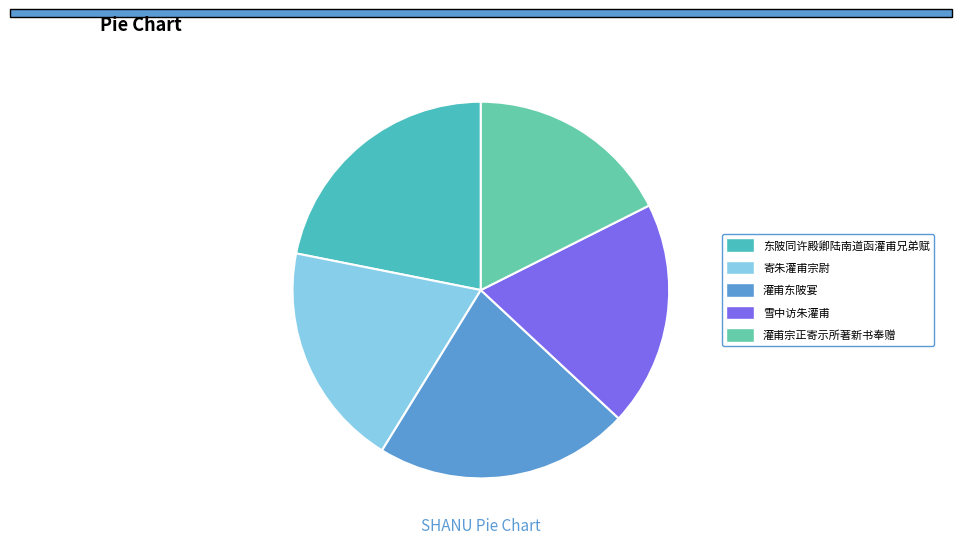

To the nearest percent, what is the difference between the largest and smallest slice percentages?

4%